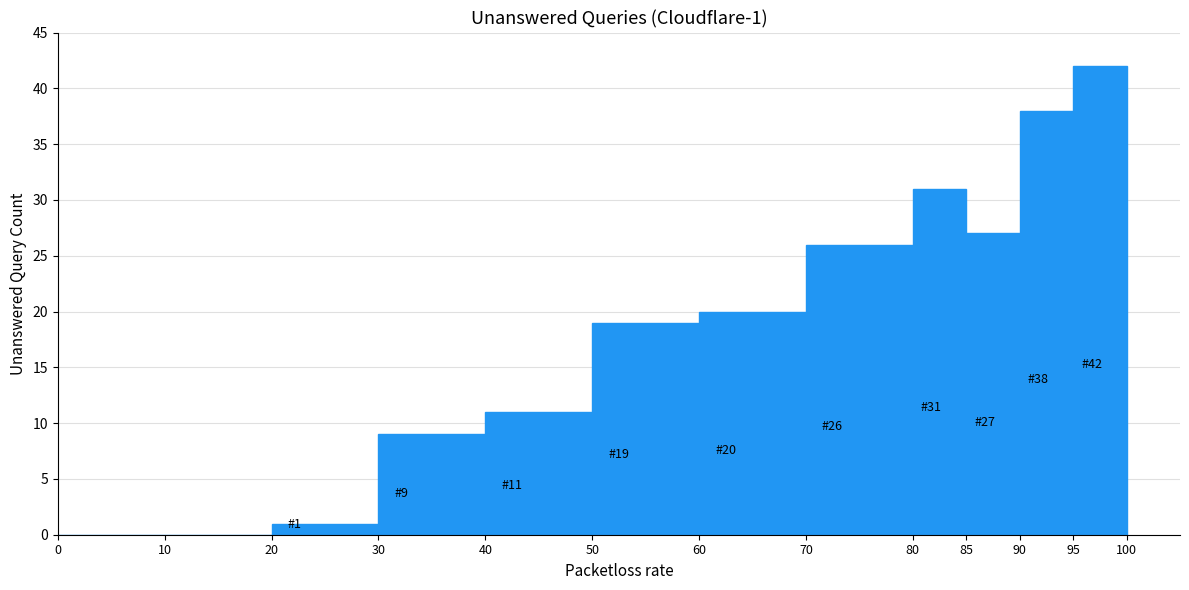

Which range on the x-axis has the tallest bar?

95 to 100